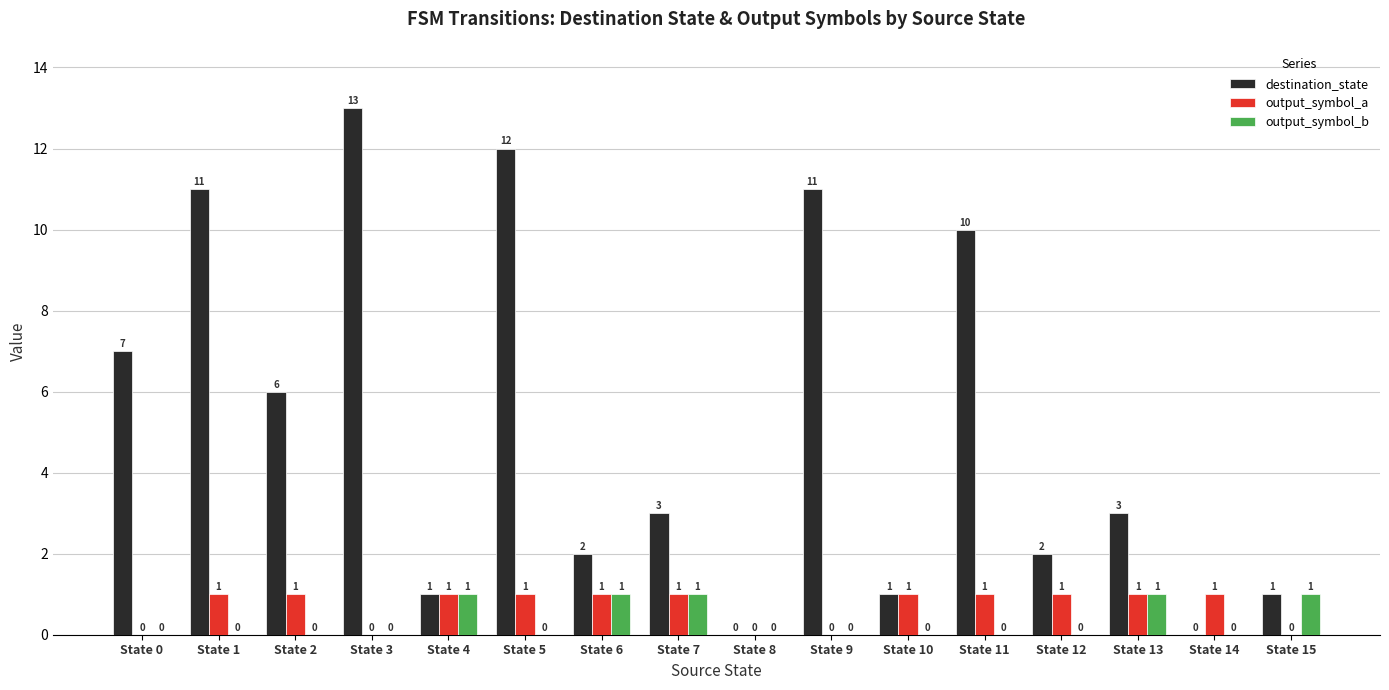

Is it true that destination_state equals 0 at State 14?

True